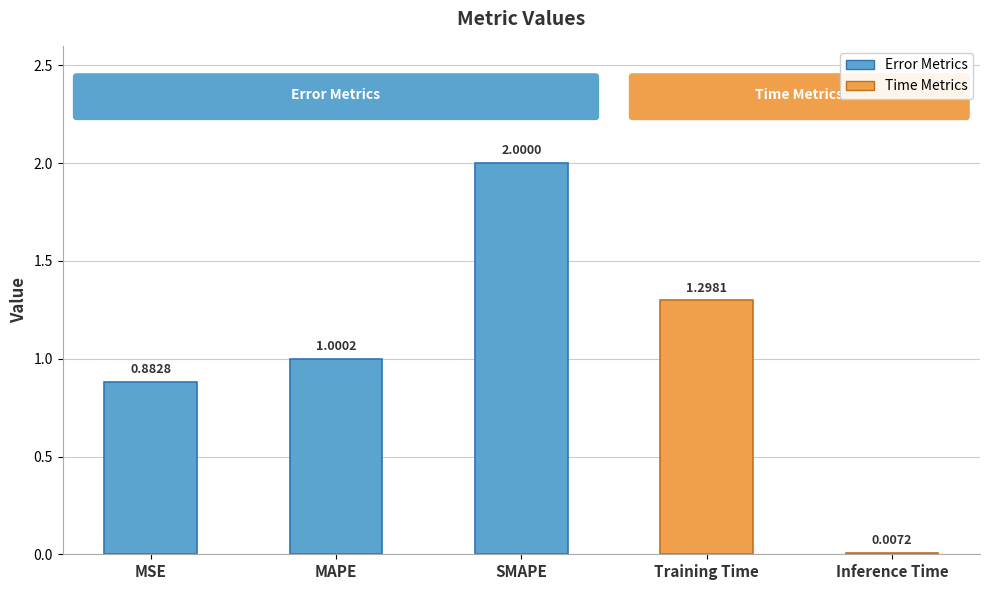

What is the sum of all values?

5.2